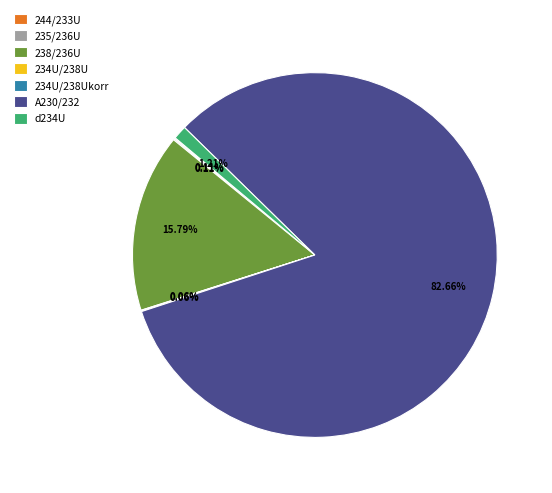

Which slice represents more than half of the pie?

A230/232